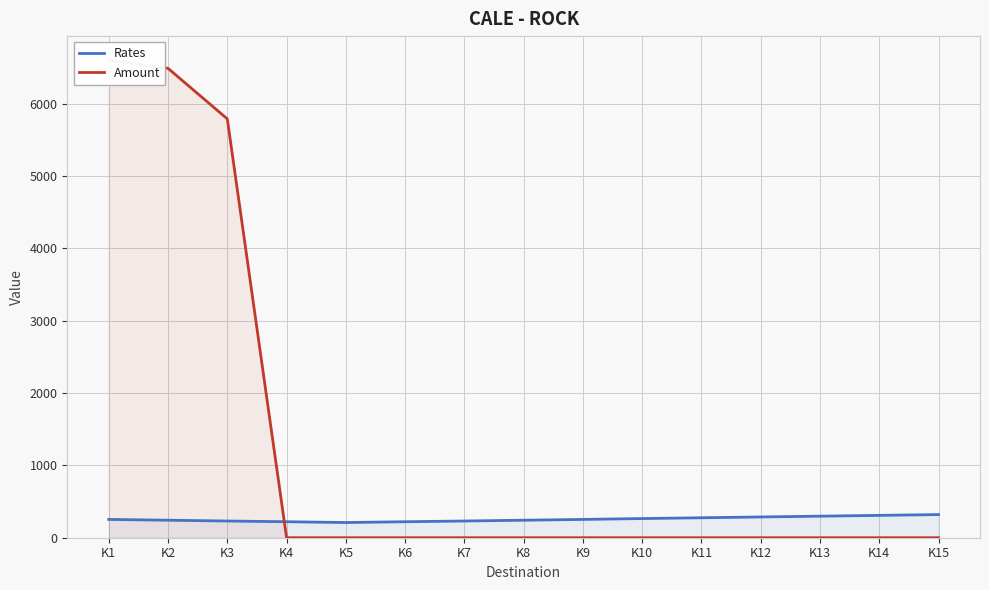

Reading left to right, list all the values displayed in this chart.

Rates: 253.0	242.0	231.0	221.0	210.0	221.0	231.0	242.0	253.0	265.0	276.0	287.0	298.0	309.0	320.0
Amount: 6604.8	6489.6	5790.7	0.0	0.0	0.0	0.0	0.0	0.0	0.0	0.0	0.0	0.0	0.0	0.0